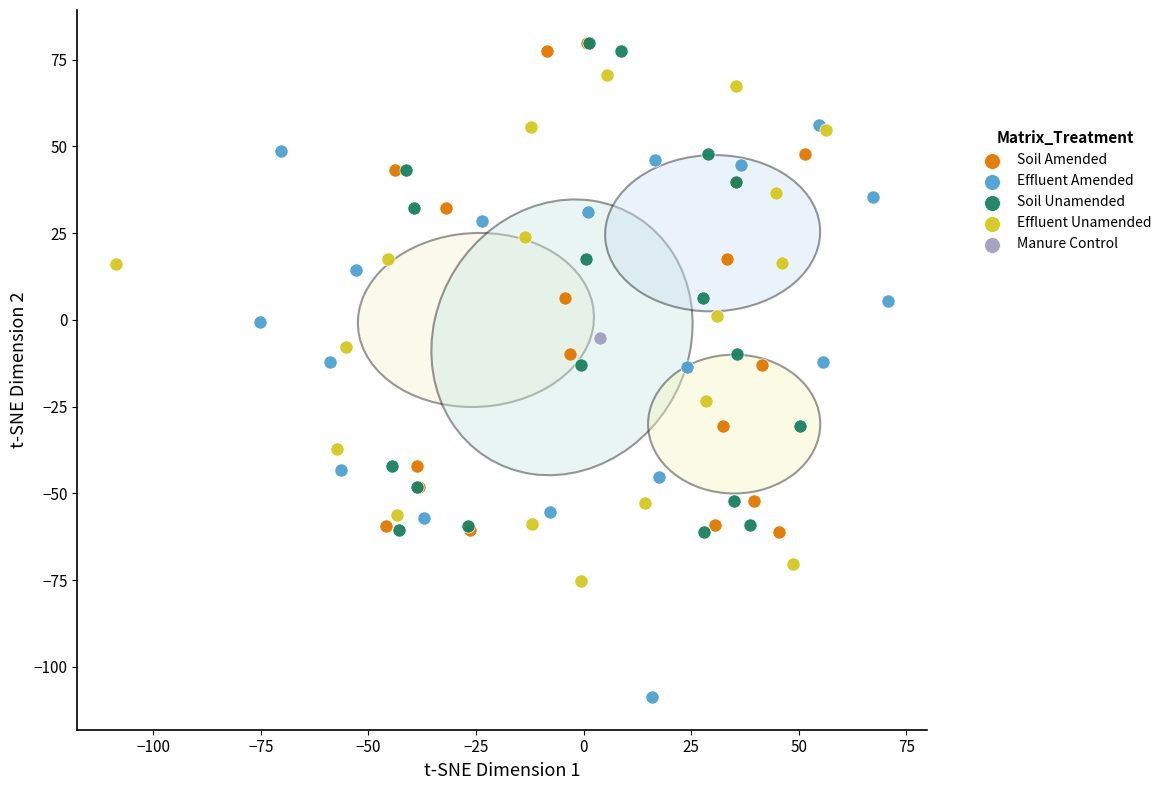

What are all the series names shown in the legend?

Soil Amended, Effluent Amended, Soil Unamended, Effluent Unamended, Manure Control